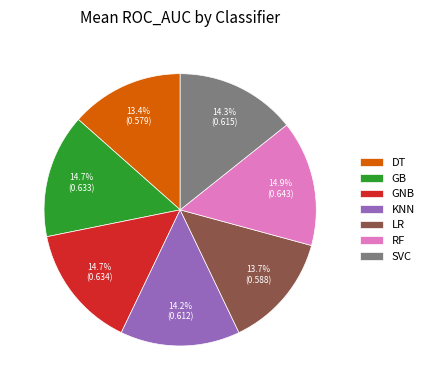

Is the sum of KNN and SVC greater than half?

No